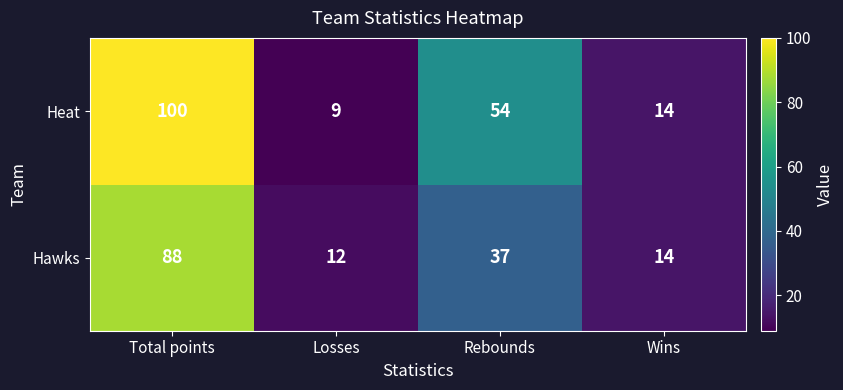

What is the maximum value shown in the chart?

100